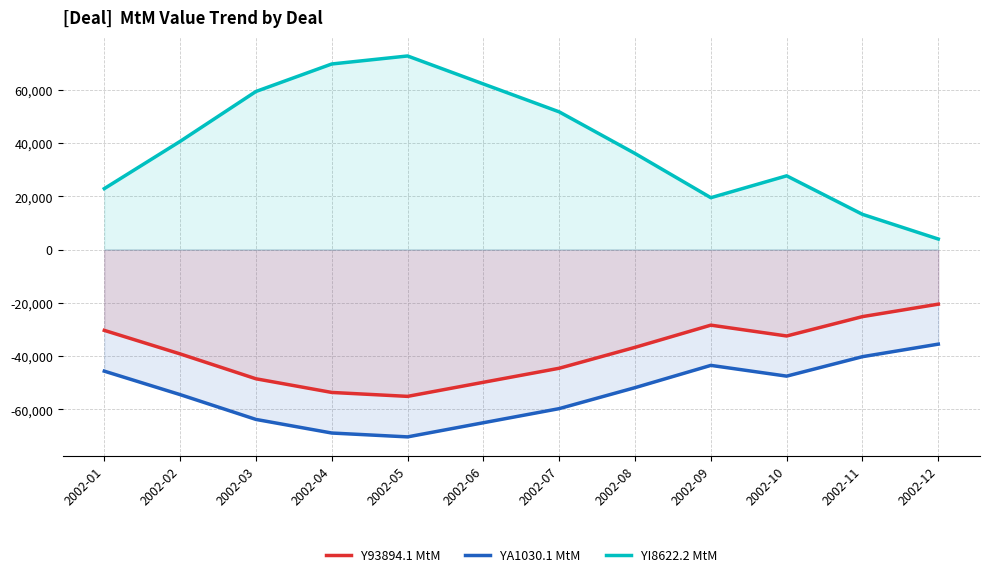

At 2002-04, list the series in order from largest to smallest.

YI8622.2 MtM, Y93894.1 MtM, YA1030.1 MtM